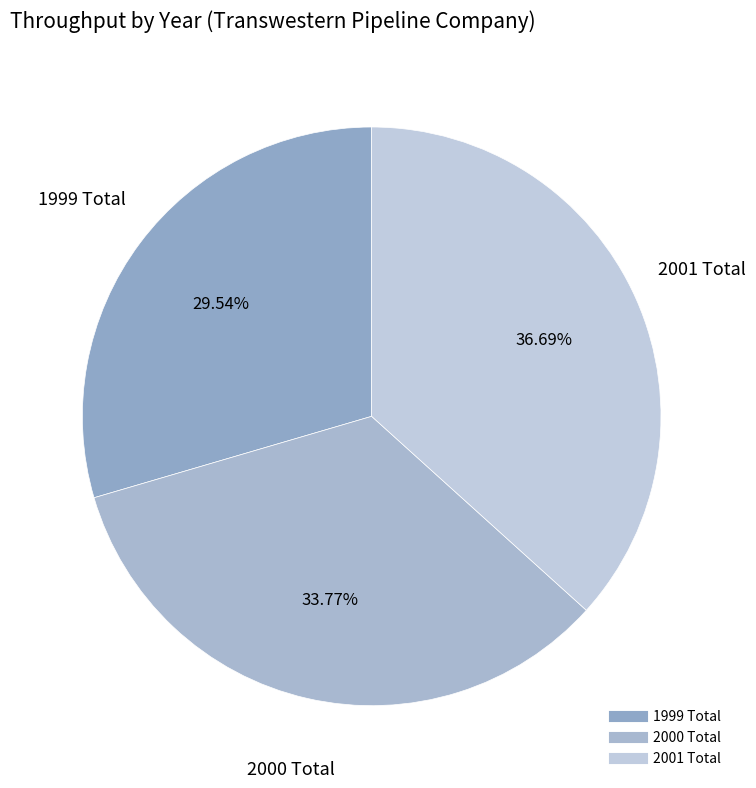

To the nearest percent, what portion does 2000 Total represent?

34%